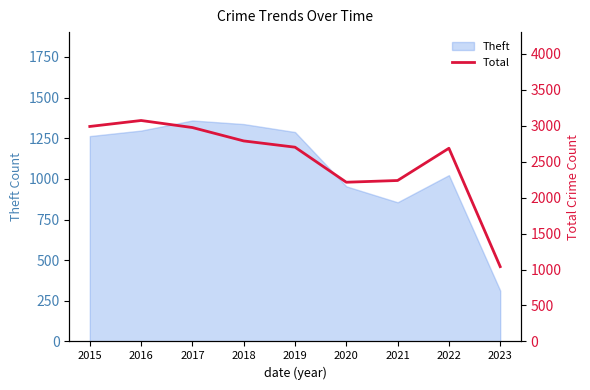

At which label does the data first exceed 2700?

2015